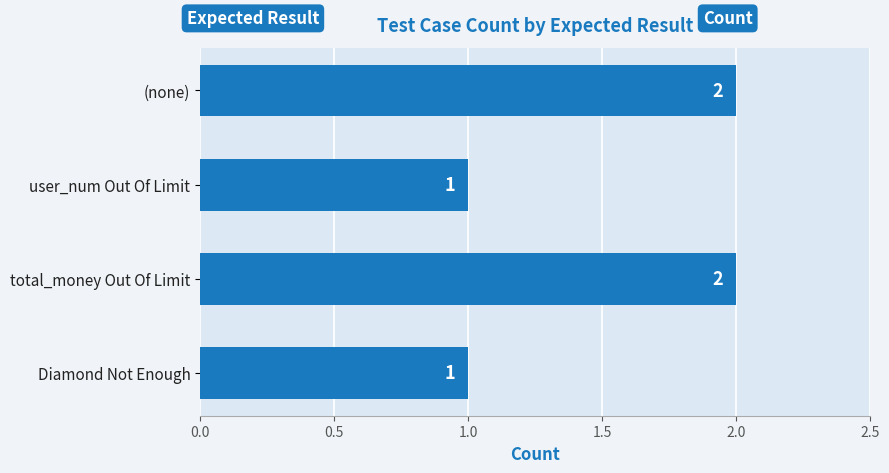

Are the bars horizontal?

Yes